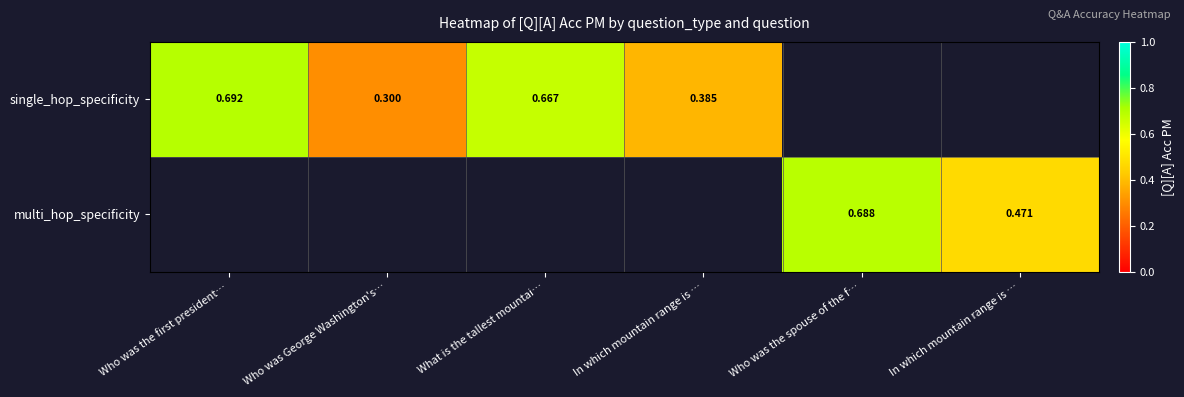

Which has a higher value, In which mountain range is … or What is the tallest mountai…?

What is the tallest mountai…